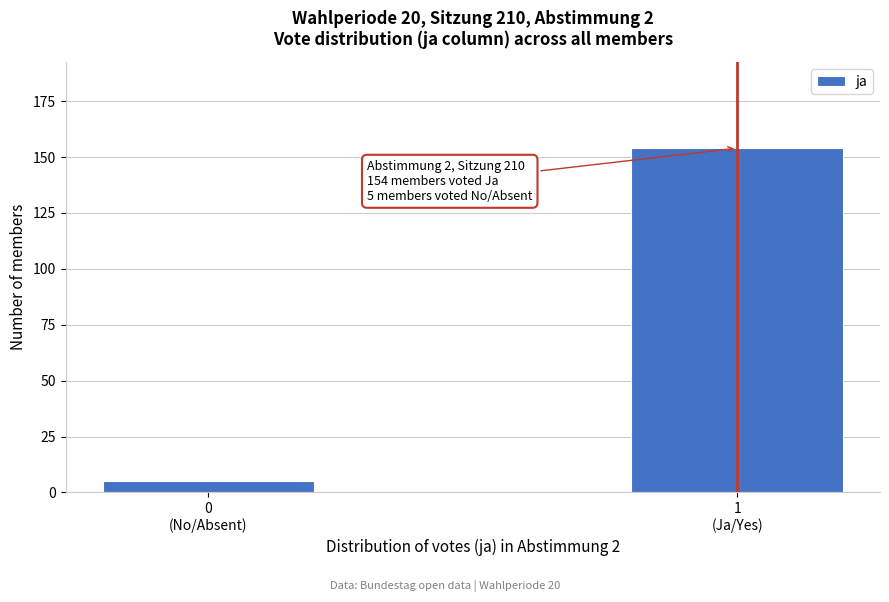

Reading left to right, transcribe all the data shown in this chart.

5	154